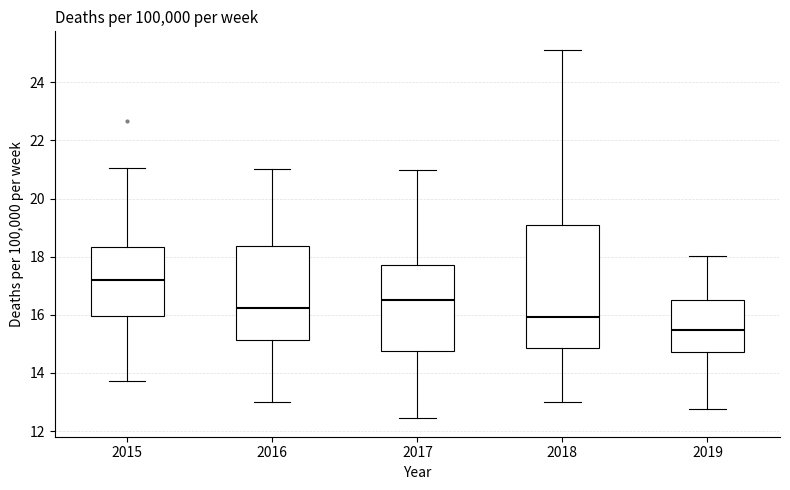

Where does the lower whisker of the box at x = 2017 end on the y-axis? The values are not printed on the chart, so give them approximately, as read against the axis.

12.4